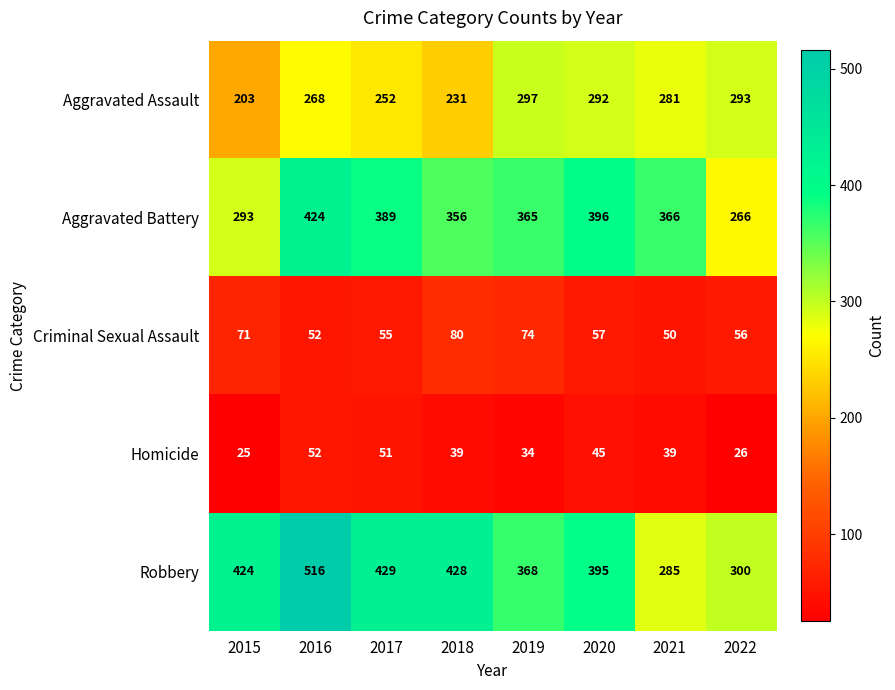

What is the maximum value shown in the chart?

516